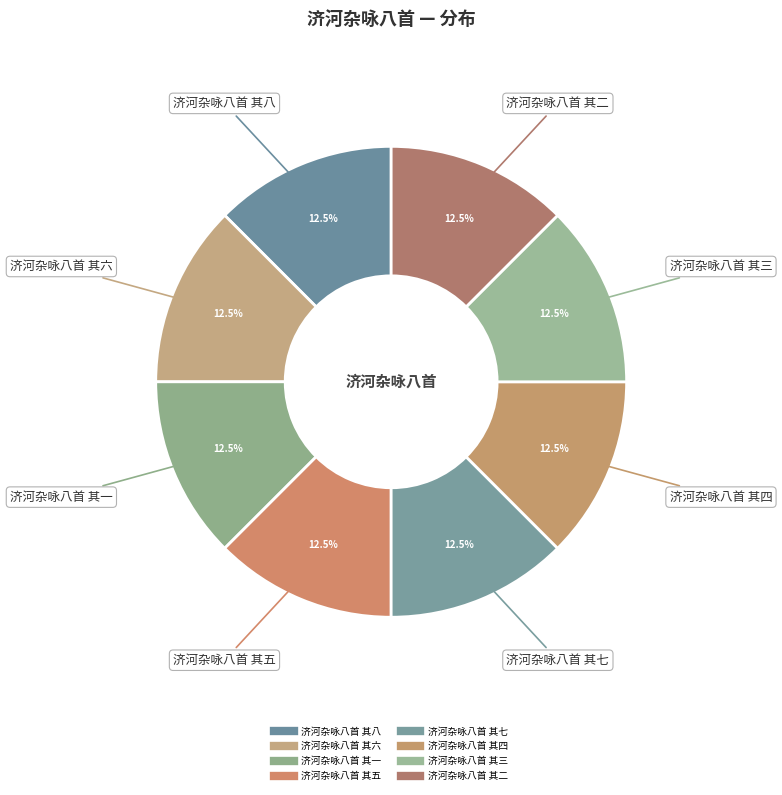

How many slices are in this pie chart?

8